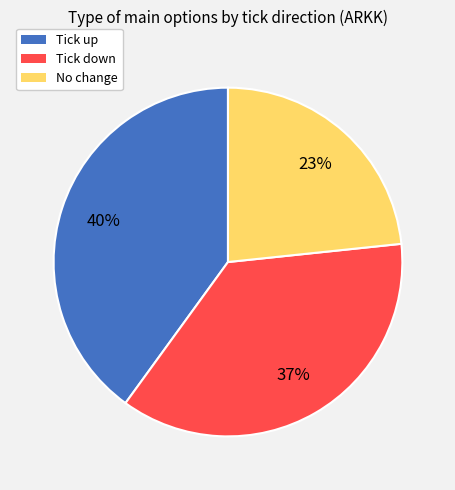

How many segments does this pie chart have?

3